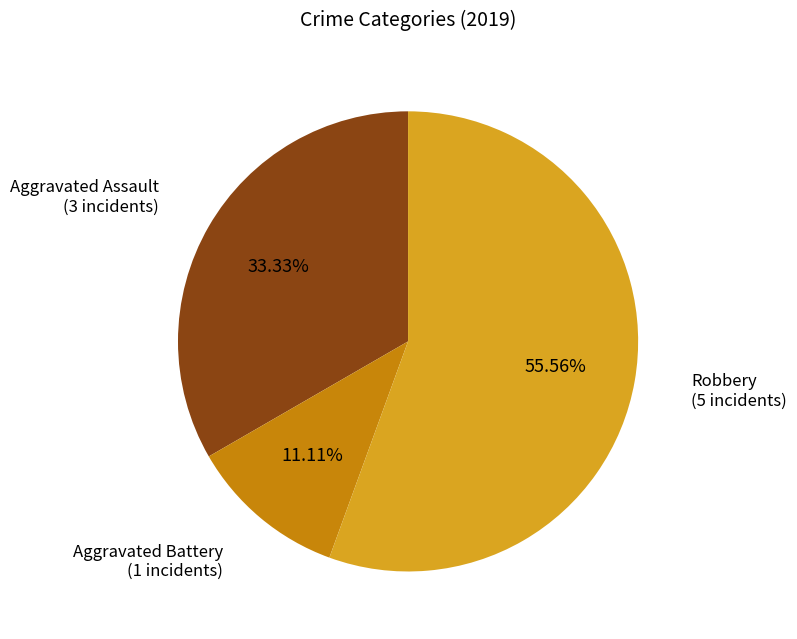

Is there any slice that represents more than half of the pie?

Yes